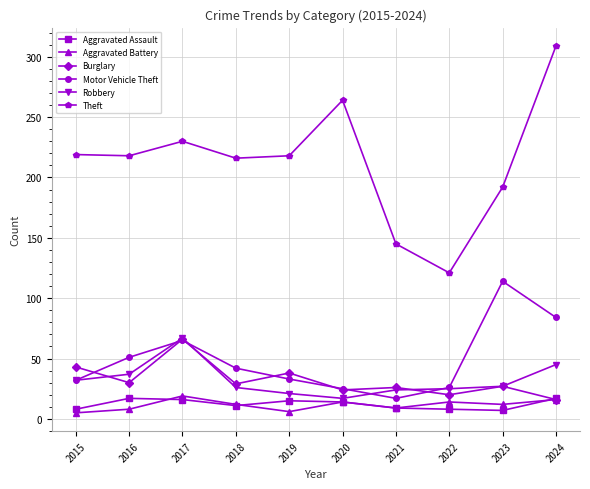

What is the spread (max minus min) of values at 2024?

293